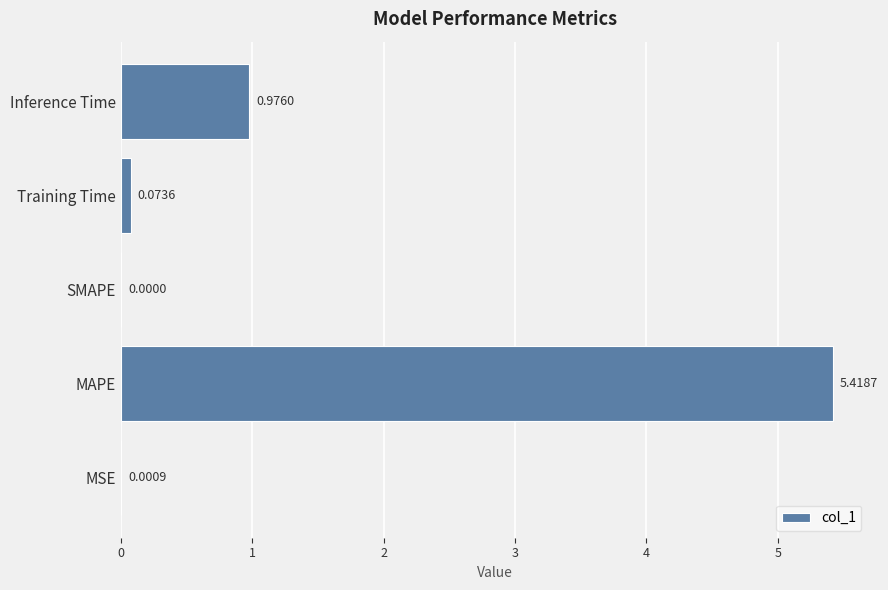

Between MSE and Inference Time, which is larger?

Inference Time